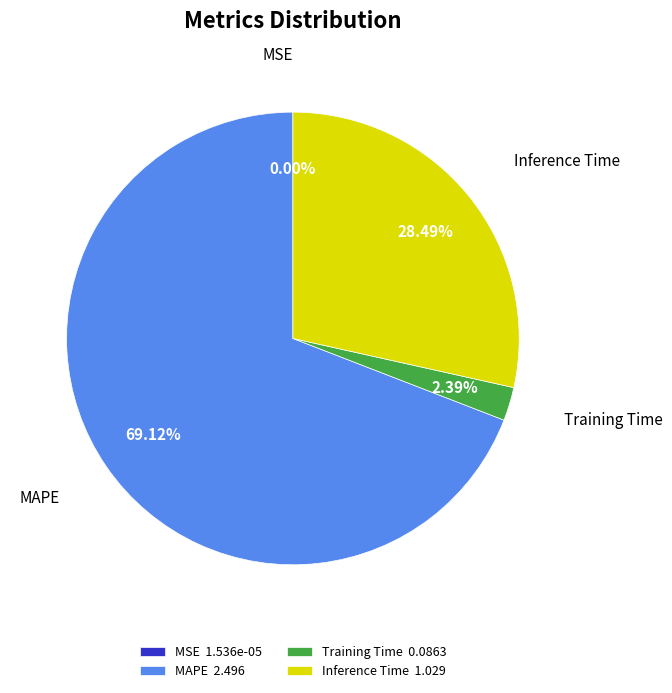

Do Training Time and Inference Time together represent more than half of the pie?

No